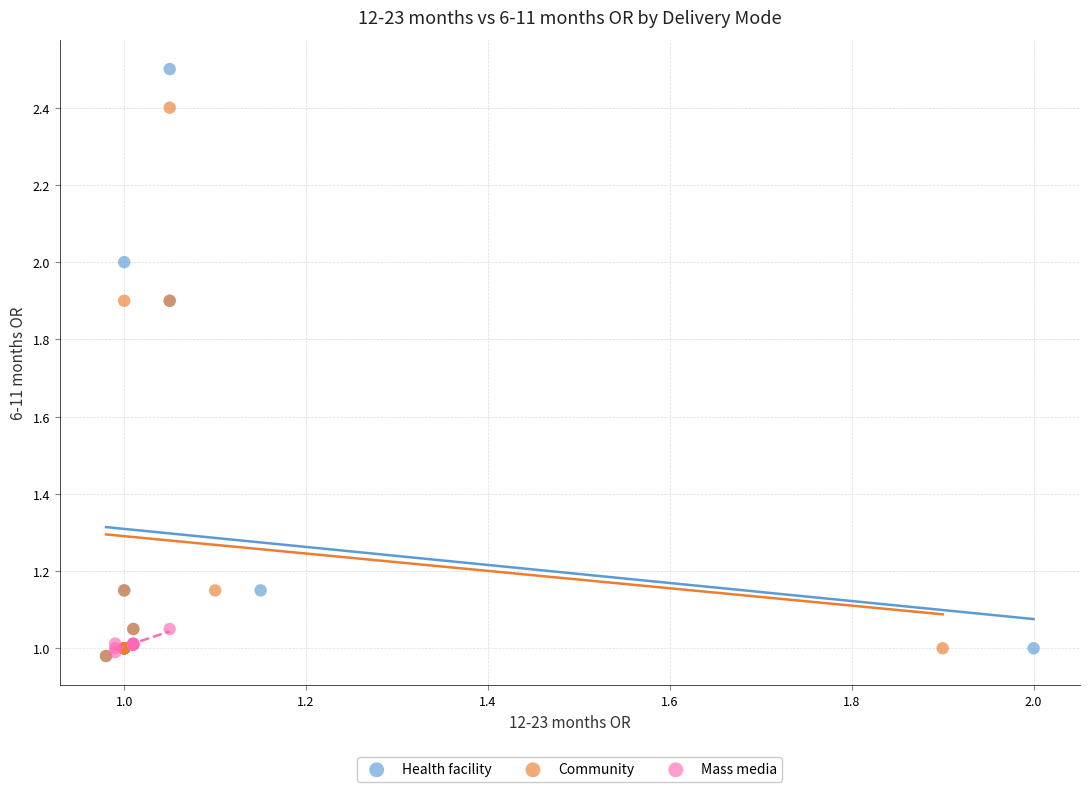

Which series reaches the maximum Y coordinate?

Health facility